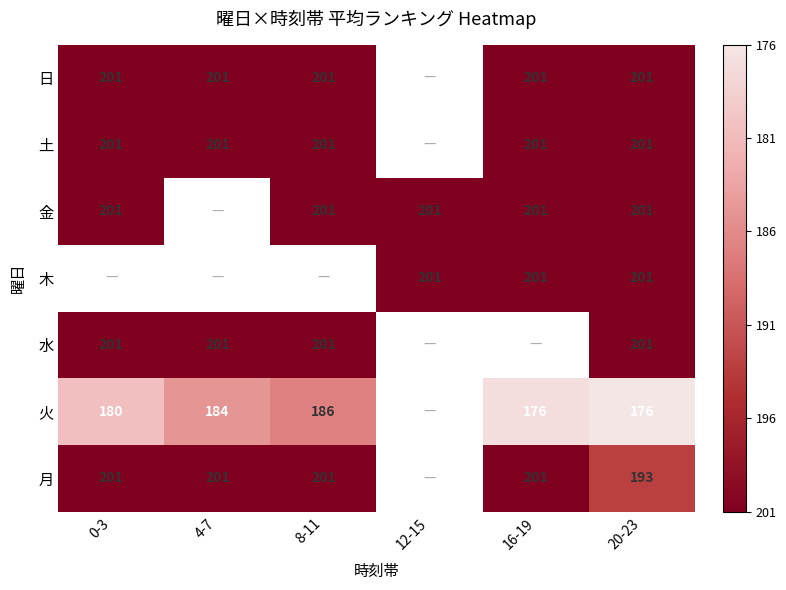

How many series are shown in this chart?

7